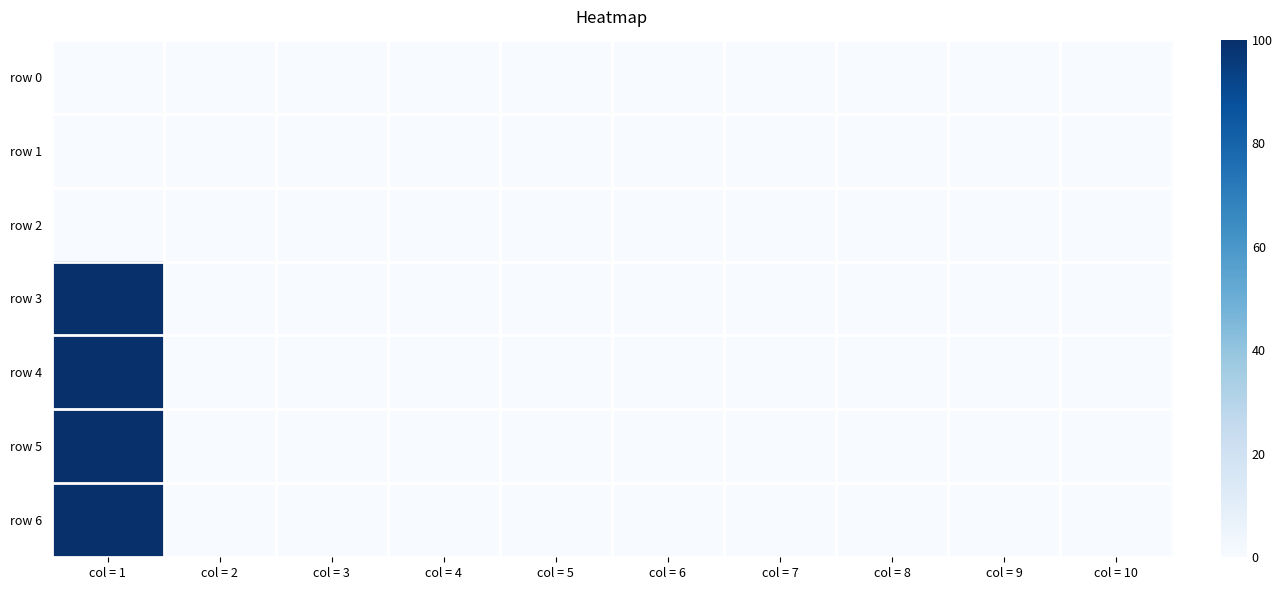

Reading left to right, list all the values displayed in this chart.

row 0: col = 1=0	col = 2=0	col = 3=0	col = 4=0	col = 5=0	col = 6=0	col = 7=0	col = 8=0	col = 9=0	col = 10=0
row 1: col = 1=0	col = 2=0	col = 3=0	col = 4=0	col = 5=0	col = 6=0	col = 7=0	col = 8=0	col = 9=0	col = 10=0
row 2: col = 1=0	col = 2=0	col = 3=0	col = 4=0	col = 5=0	col = 6=0	col = 7=0	col = 8=0	col = 9=0	col = 10=0
row 3: col = 1=100	col = 2=0	col = 3=0	col = 4=0	col = 5=0	col = 6=0	col = 7=0	col = 8=0	col = 9=0	col = 10=0
row 4: col = 1=100	col = 2=0	col = 3=0	col = 4=0	col = 5=0	col = 6=0	col = 7=0	col = 8=0	col = 9=0	col = 10=0
row 5: col = 1=100	col = 2=0	col = 3=0	col = 4=0	col = 5=0	col = 6=0	col = 7=0	col = 8=0	col = 9=0	col = 10=0
row 6: col = 1=100	col = 2=0	col = 3=0	col = 4=0	col = 5=0	col = 6=0	col = 7=0	col = 8=0	col = 9=0	col = 10=0